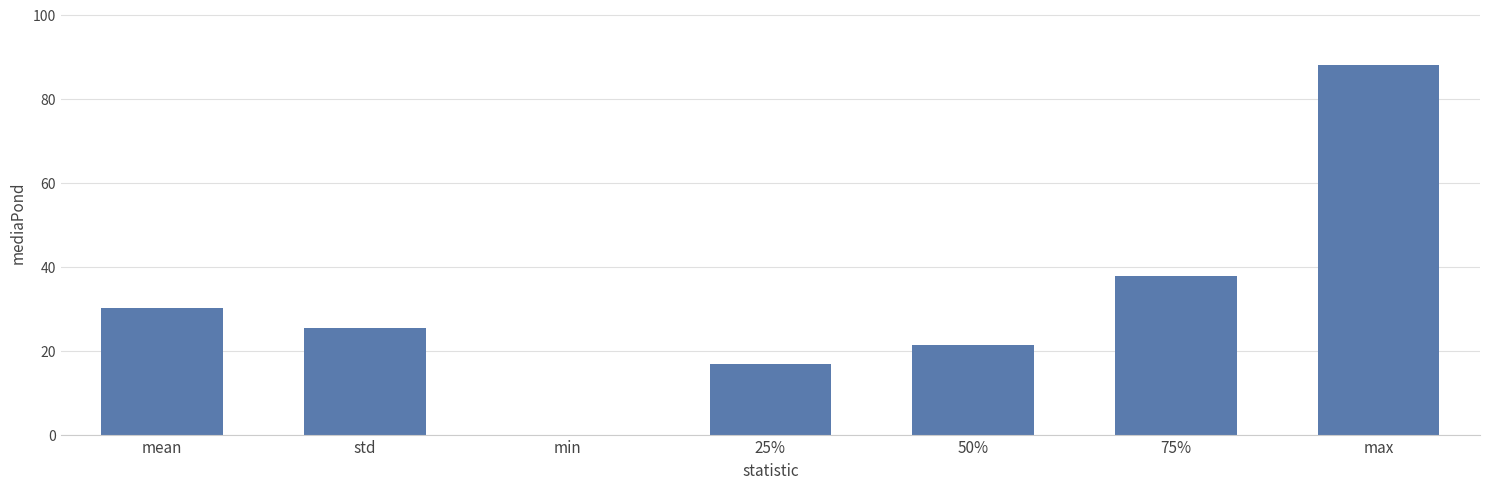

What is the sum of the values at 75% and max?

125.9